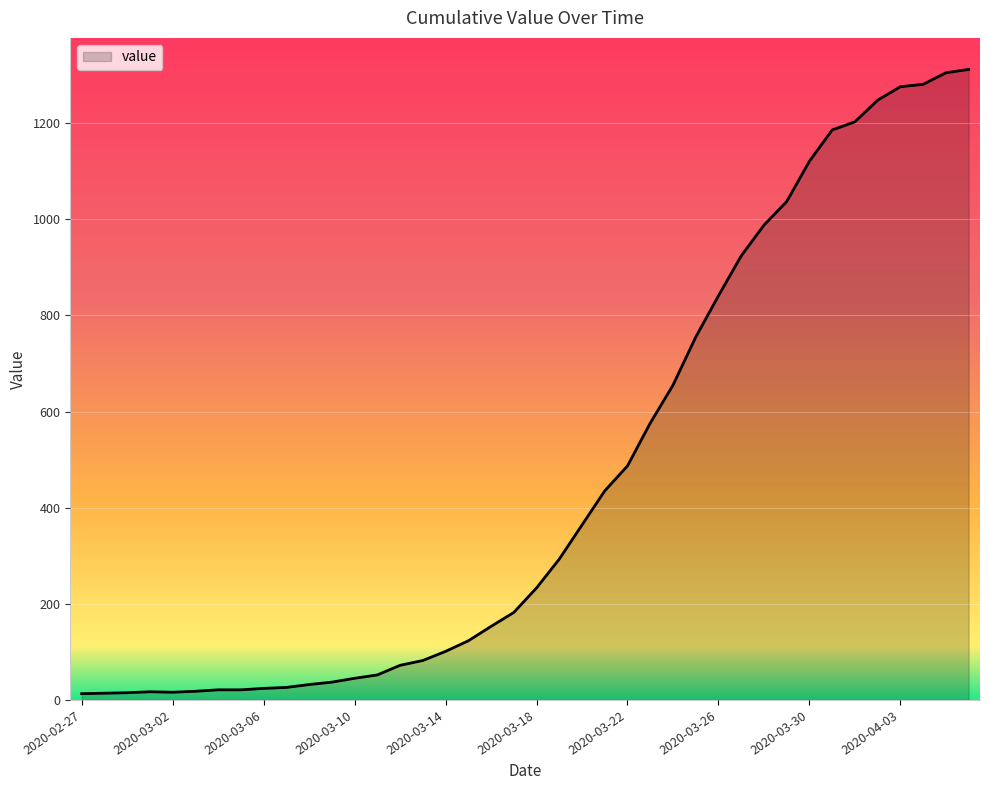

What is the difference between the maximum and minimum values?

1299